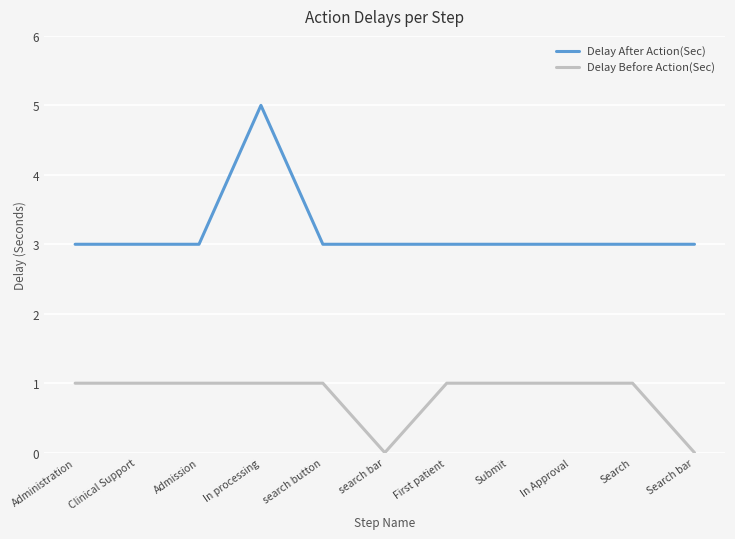

True or false: Delay After Action(Sec) and Delay Before Action(Sec) cross at least once.

False